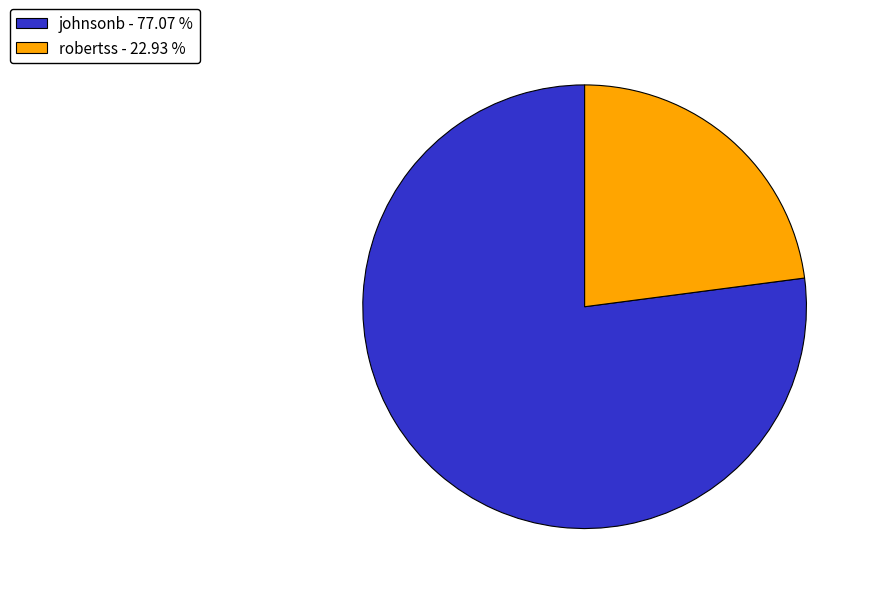

Is robertss the majority of the pie?

No